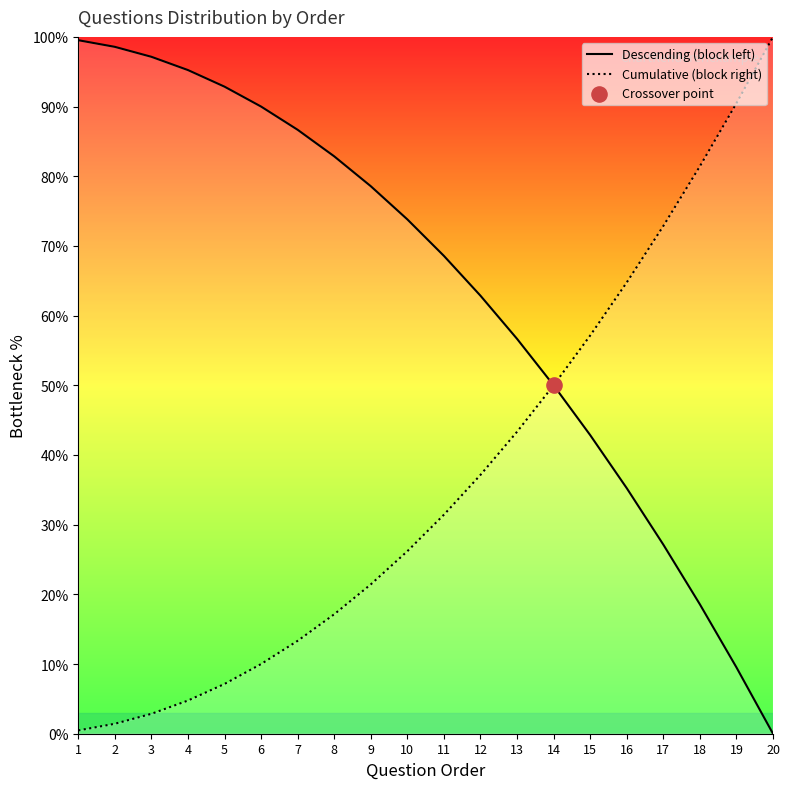

Is the value of Cumulative (block right) at 6 greater than the value of Descending (block left) at 8?

No